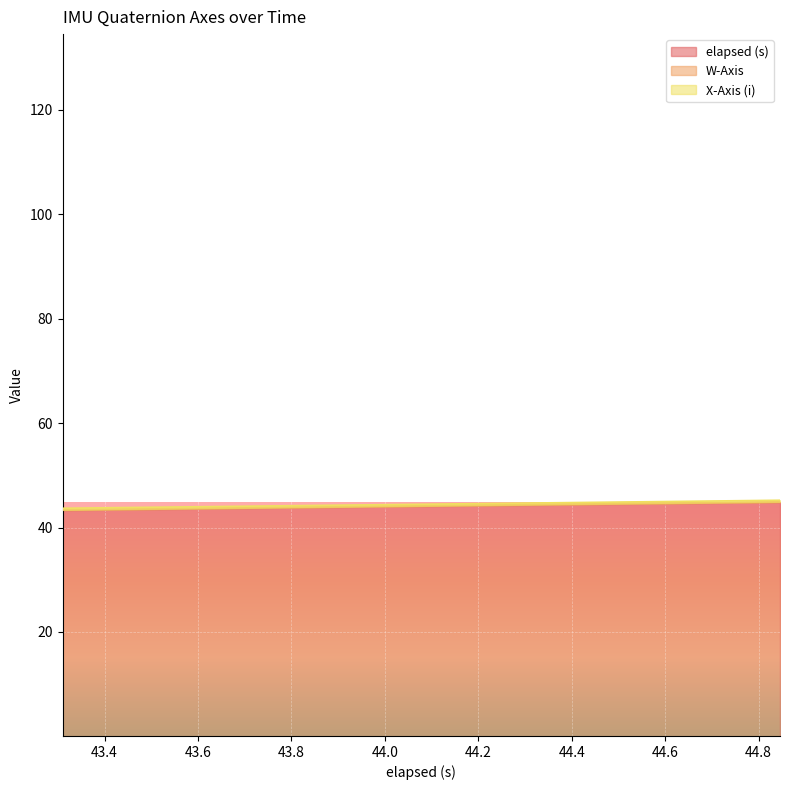

Reading left to right, list all the values displayed in this chart.

elapsed (s): 0=43.3	1=43.4	2=43.4	3=43.4	4=43.5	5=43.5	6=43.5	7=43.6	8=43.6	9=43.7	10=43.7	11=43.7	12=43.8	13=43.8	14=43.9	15=43.9	16=43.9	17=44.0	18=44.0	19=44.1	20=44.1	21=44.1	22=44.2	23=44.2	24=44.3	25=44.3	26=44.3	27=44.4	28=44.4	29=44.5	30=44.5	31=44.5	32=44.6	33=44.6	34=44.6	35=44.7	36=44.7	37=44.8	38=44.8	39=44.8
W-Axis: 0=0.1	1=0.1	2=0.1	3=0.1	4=0.1	5=0.1	6=0.1	7=0.1	8=0.1	9=0.1	10=0.1	11=0.1	12=0.1	13=0.1	14=0.1	15=0.1	16=0.1	17=0.1	18=0.1	19=0.1	20=0.1	21=0.1	22=0.1	23=0.1	24=0.1	25=0.1	26=0.1	27=0.1	28=0.1	29=0.1	30=0.1	31=0.1	32=0.1	33=0.1	34=0.1	35=0.1	36=0.1	37=0.1	38=0.1	39=0.1
X-Axis (i): 0=0.3	1=0.3	2=0.3	3=0.3	4=0.3	5=0.3	6=0.3	7=0.3	8=0.3	9=0.3	10=0.3	11=0.3	12=0.3	13=0.3	14=0.3	15=0.3	16=0.3	17=0.3	18=0.3	19=0.3	20=0.3	21=0.3	22=0.3	23=0.3	24=0.3	25=0.3	26=0.3	27=0.3	28=0.3	29=0.3	30=0.3	31=0.3	32=0.3	33=0.3	34=0.3	35=0.3	36=0.3	37=0.3	38=0.3	39=0.3